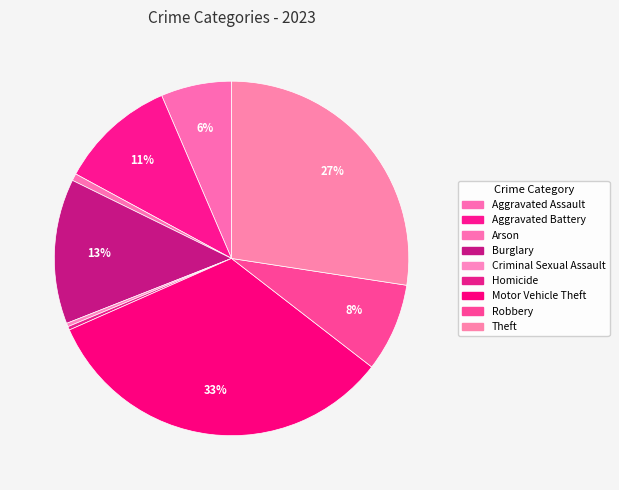

Is there a majority slice in this chart?

No